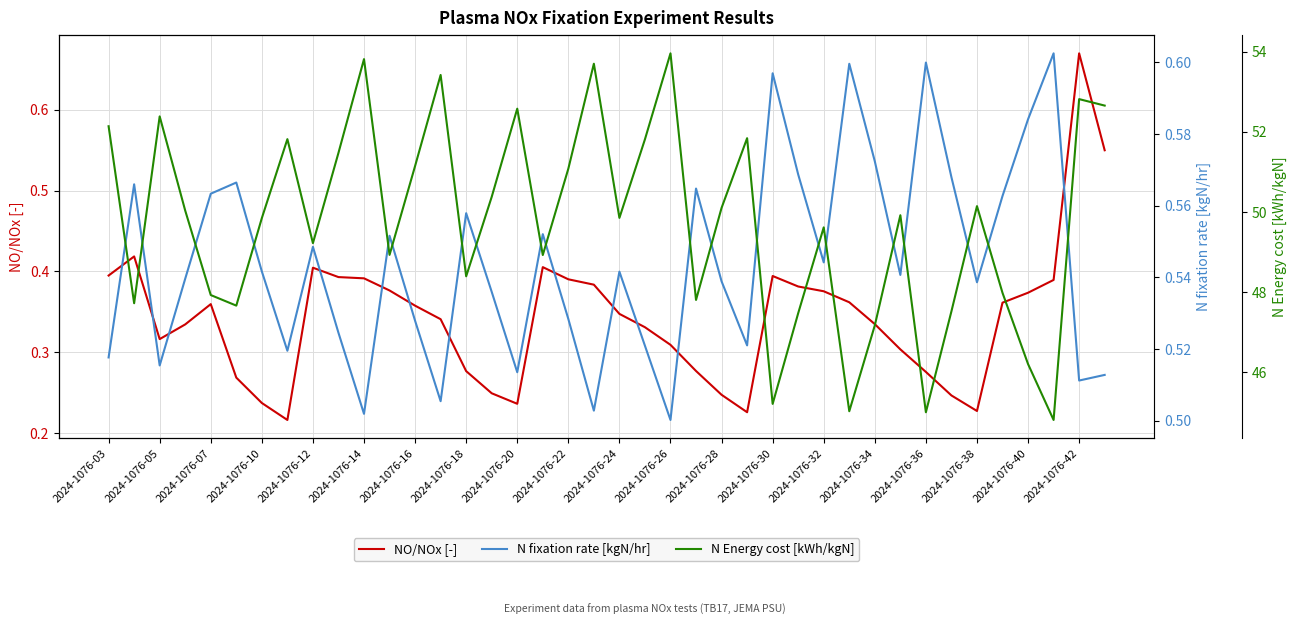

True or false: NO/NOx [-] has a value of 0.1 at 2024-1076-20.

False